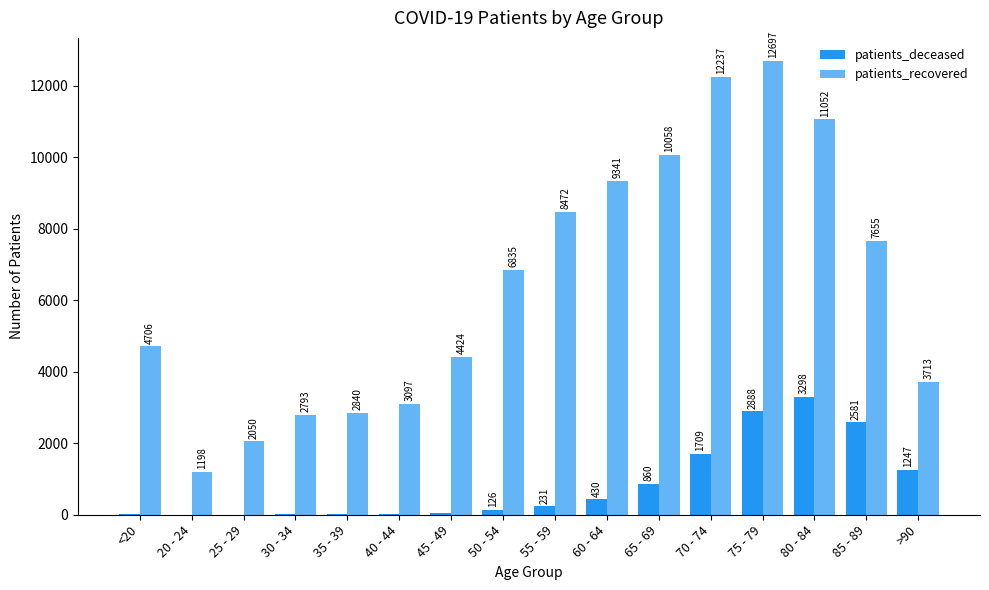

Reading left to right, list all the values displayed in this chart.

patients_deceased: 18	4	3	17	18	24	49	126	231	430	860	1709	2888	3298	2581	1247
patients_recovered: 4706	1198	2050	2793	2840	3097	4424	6835	8472	9341	10058	12237	12697	11052	7655	3713